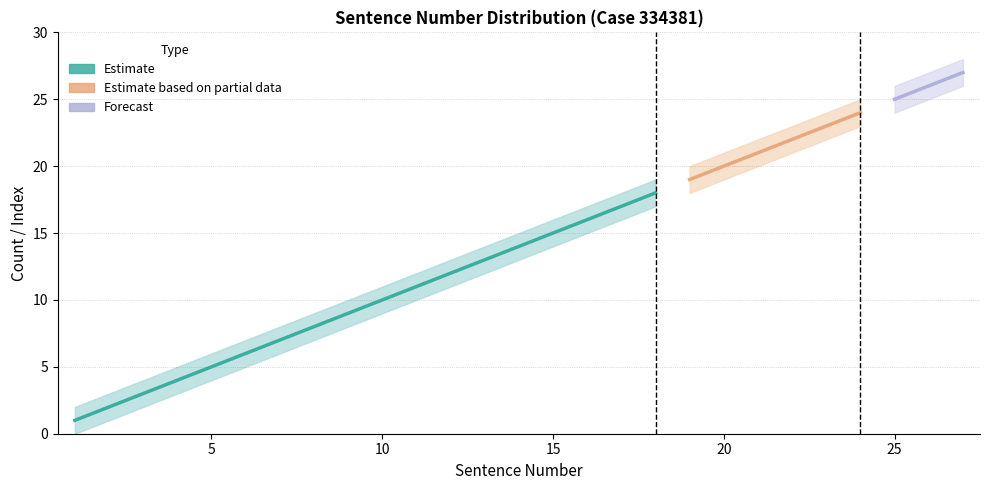

Count the number of data series in this chart.

3